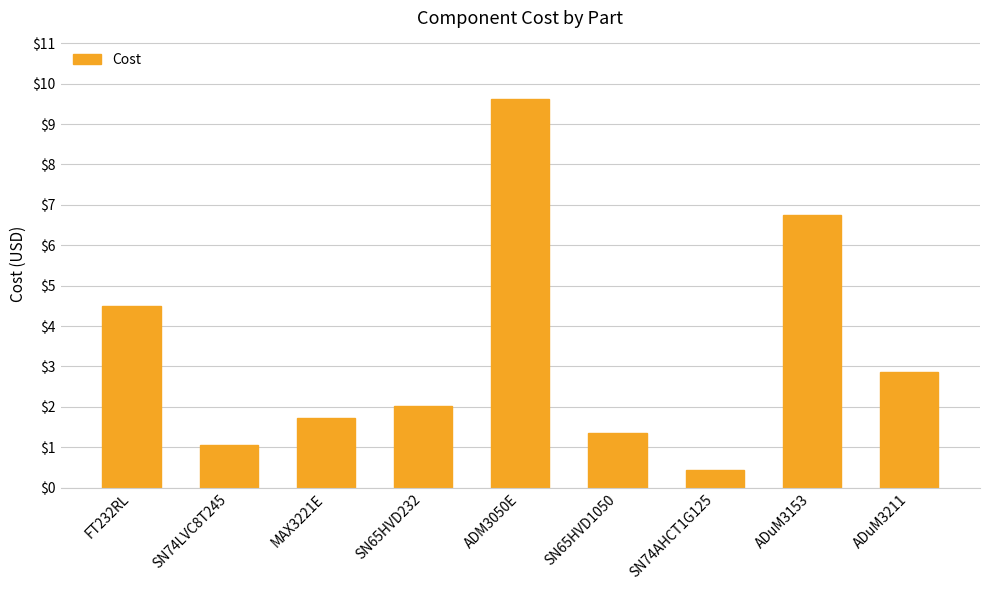

Reading right to left, transcribe all the data shown in this chart.

2.9	6.8	0.4	1.4	9.6	2.0	1.7	1.1	4.5